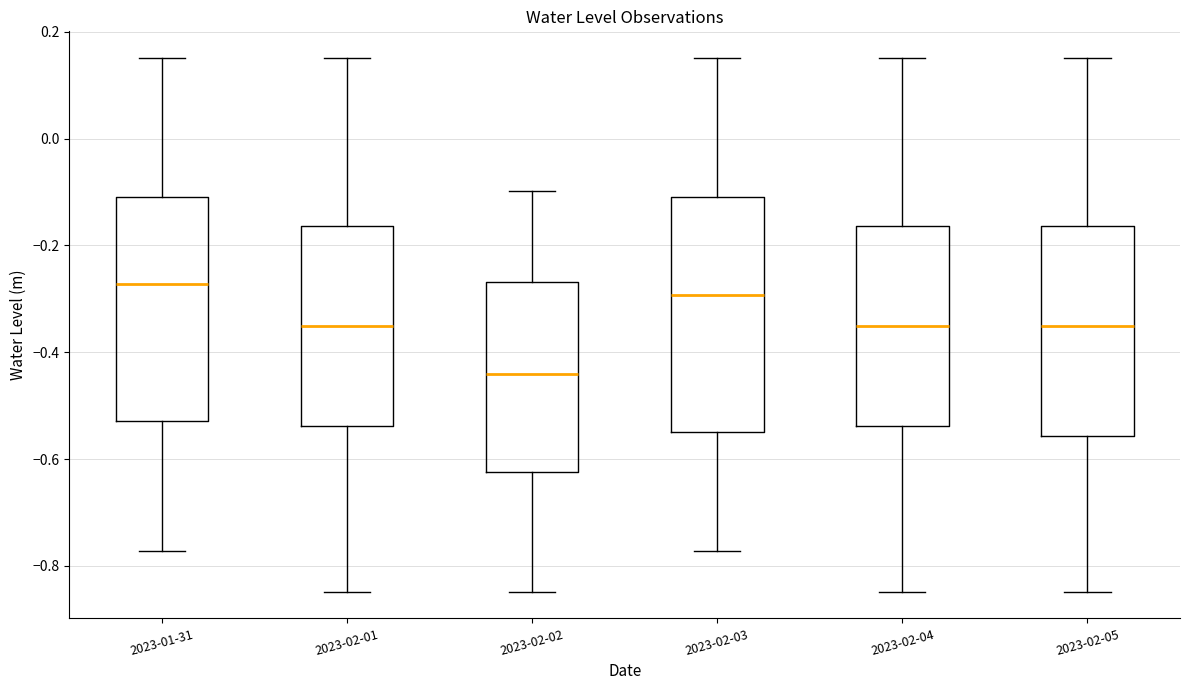

Reading left to right, transcribe this box plot: for each box, give where its median line is, the range the box spans, and where its two whiskers end, as read against the y-axis. The values are not printed on the chart, so give them approximately, as read against the axis.

2023-01-31: median -0.28, box -0.52 to -0.10, whiskers -0.78 to 0.16
2023-02-01: median -0.36, box -0.54 to -0.16, whiskers -0.84 to 0.16
2023-02-02: median -0.44, box -0.62 to -0.26, whiskers -0.84 to -0.10
2023-02-03: median -0.30, box -0.54 to -0.10, whiskers -0.78 to 0.16
2023-02-04: median -0.36, box -0.54 to -0.16, whiskers -0.84 to 0.16
2023-02-05: median -0.36, box -0.56 to -0.16, whiskers -0.84 to 0.16